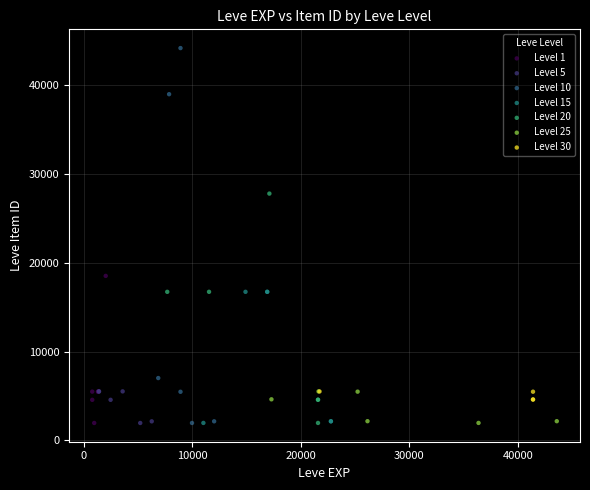

Which series has the widest spread of Y values?

Level 10